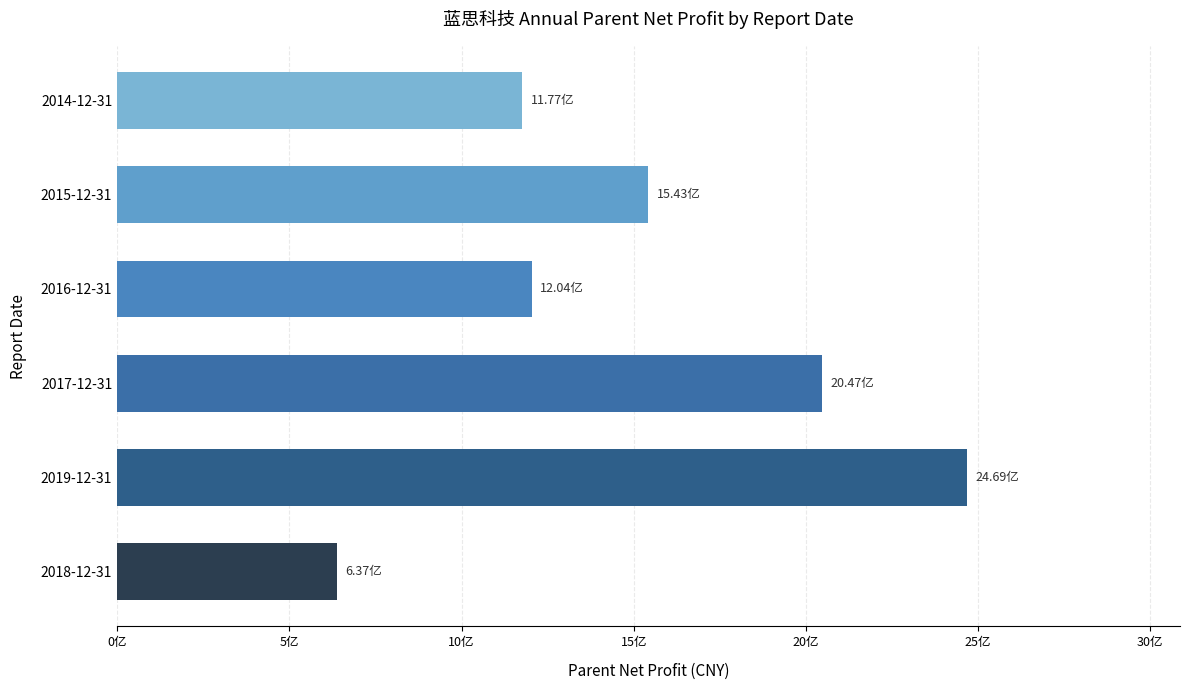

Are the bars horizontal?

Yes